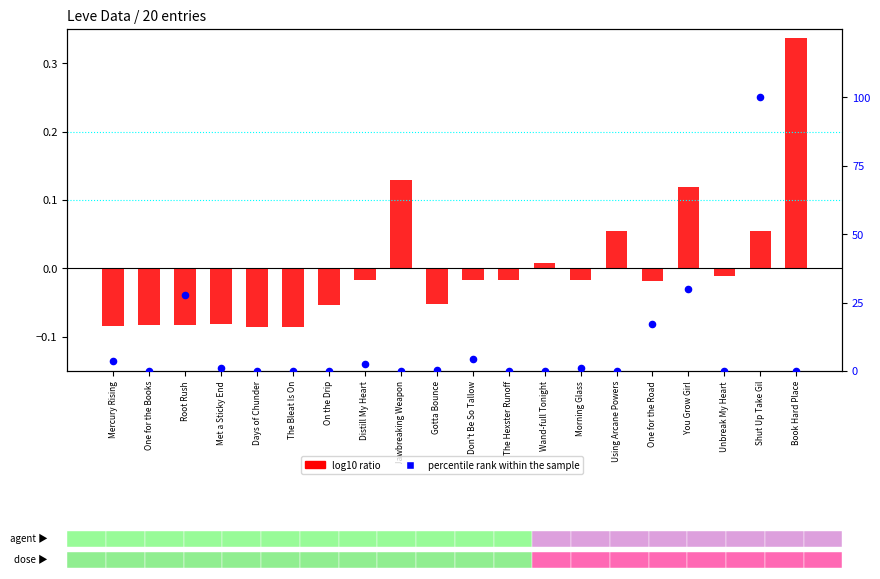

At which category is the sum across all series the highest?

Shut Up Take Gil